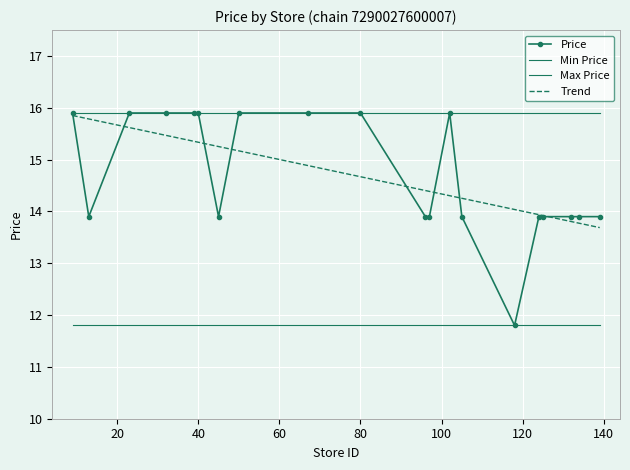

The Min Price series shows 19.4 at 32. True or false?

False